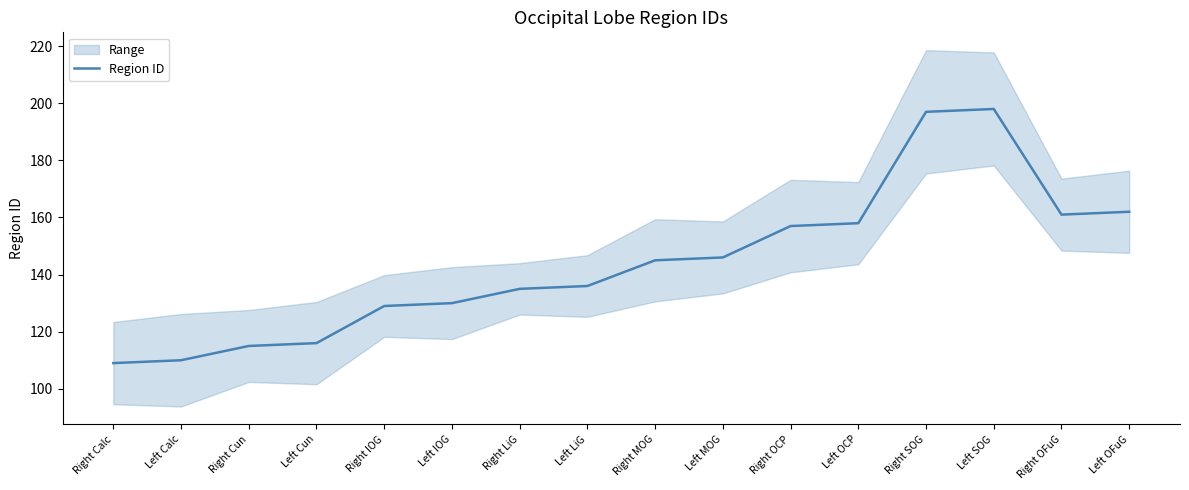

At which category does the chart reach its minimum across all series?

Right Calc